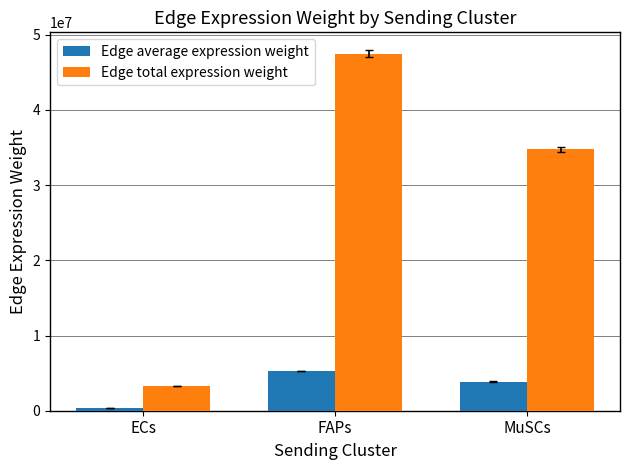

Where is Edge total expression weight nearest to the value 25373921?

MuSCs